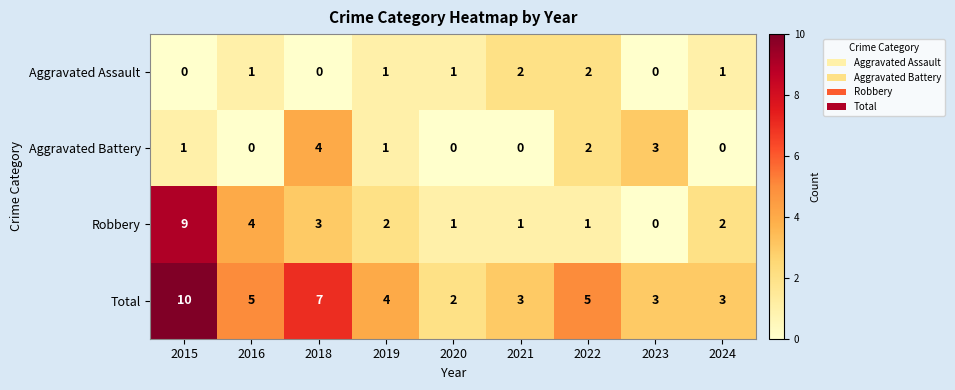

What is the total value across all series at 2021?

6